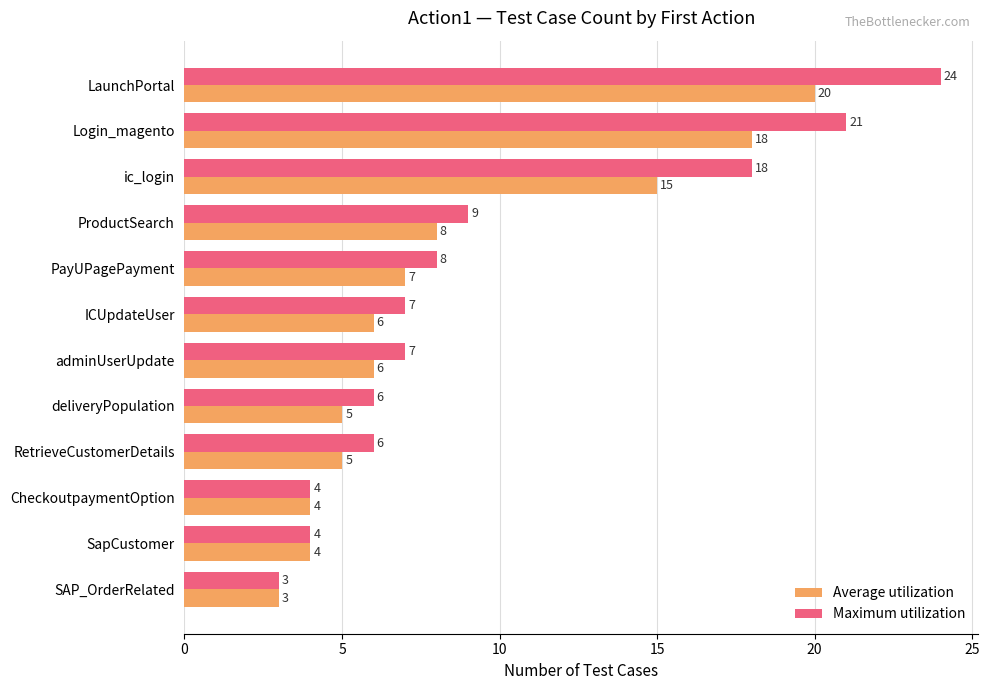

Between deliveryPopulation and SapCustomer, which series saw the biggest shift?

Maximum utilization